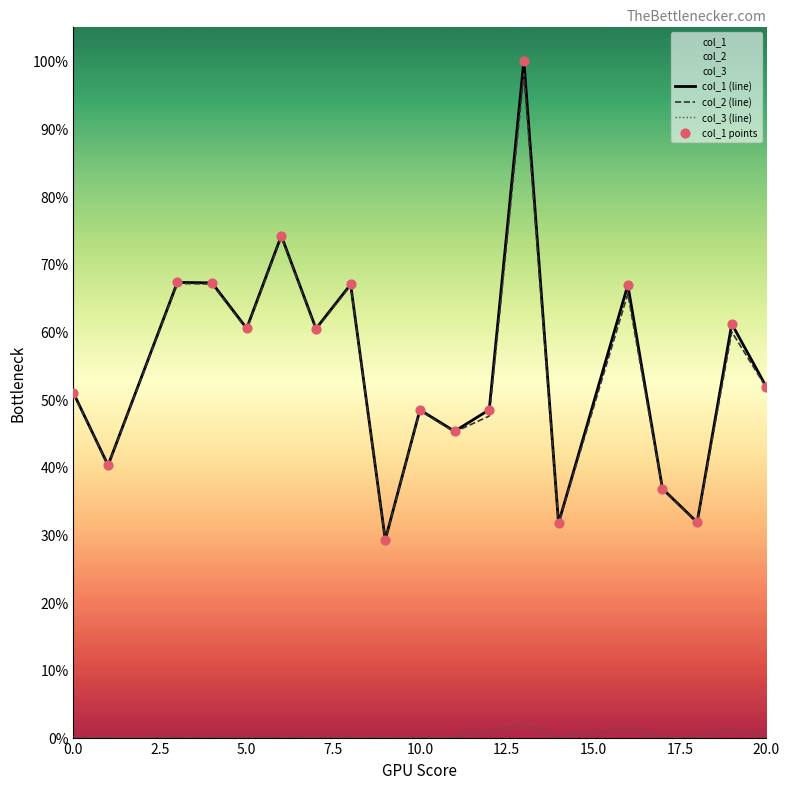

Which series reaches the minimum Y coordinate?

col_3